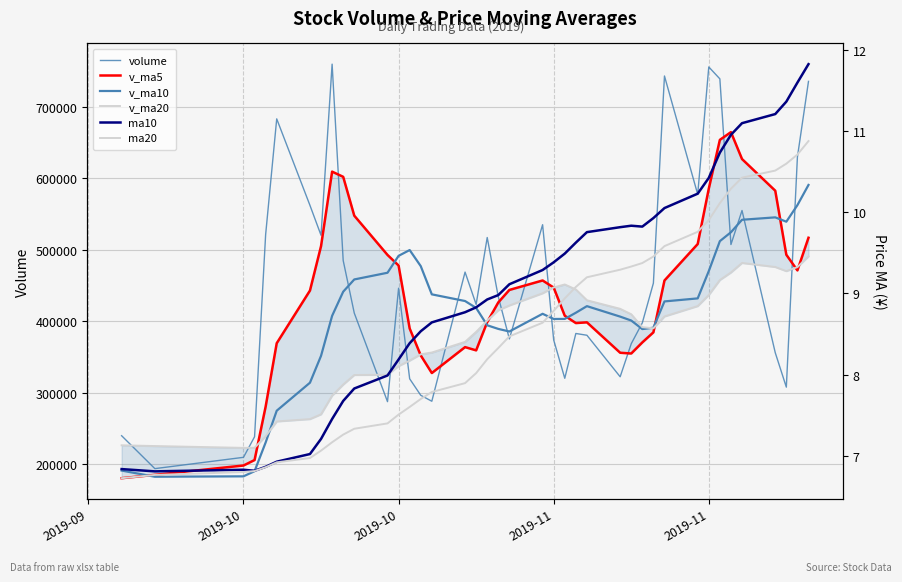

How many series are shown in this chart?

6